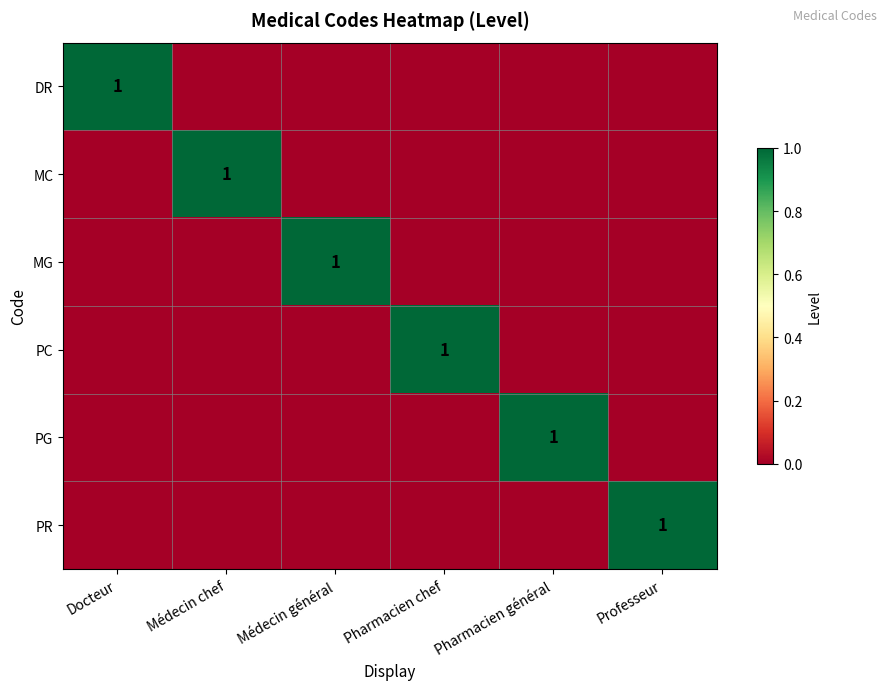

The MC series shows 2 at Médecin chef. True or false?

False